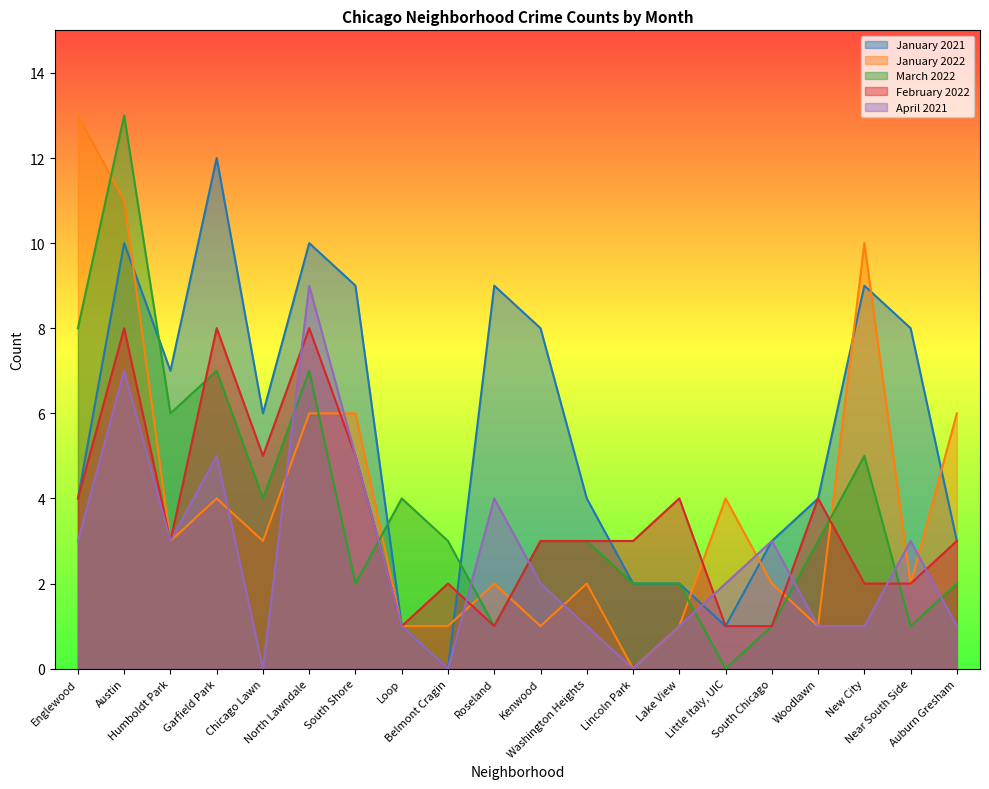

What is the label of the 13th point from the right?

Loop